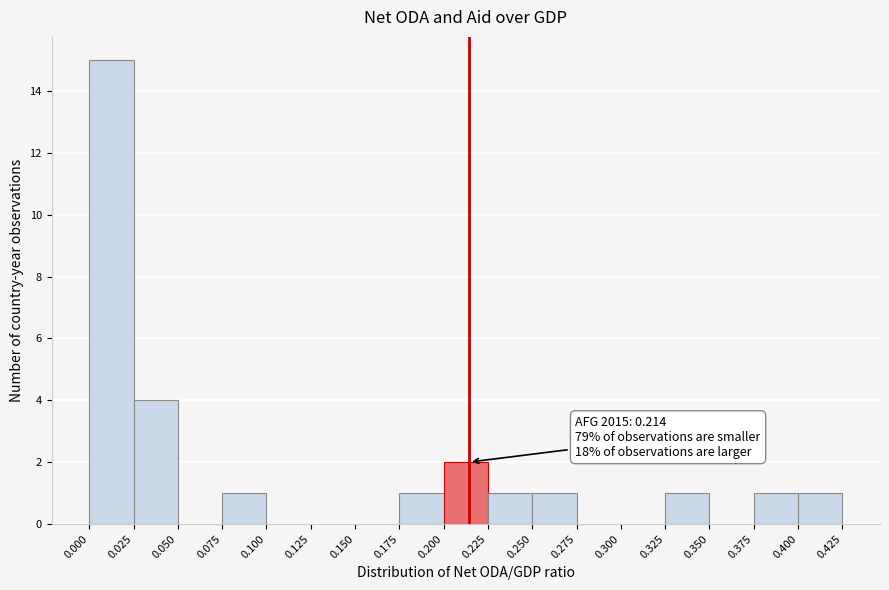

Over which range of the x-axis is the bar tallest?

0.000 to 0.025